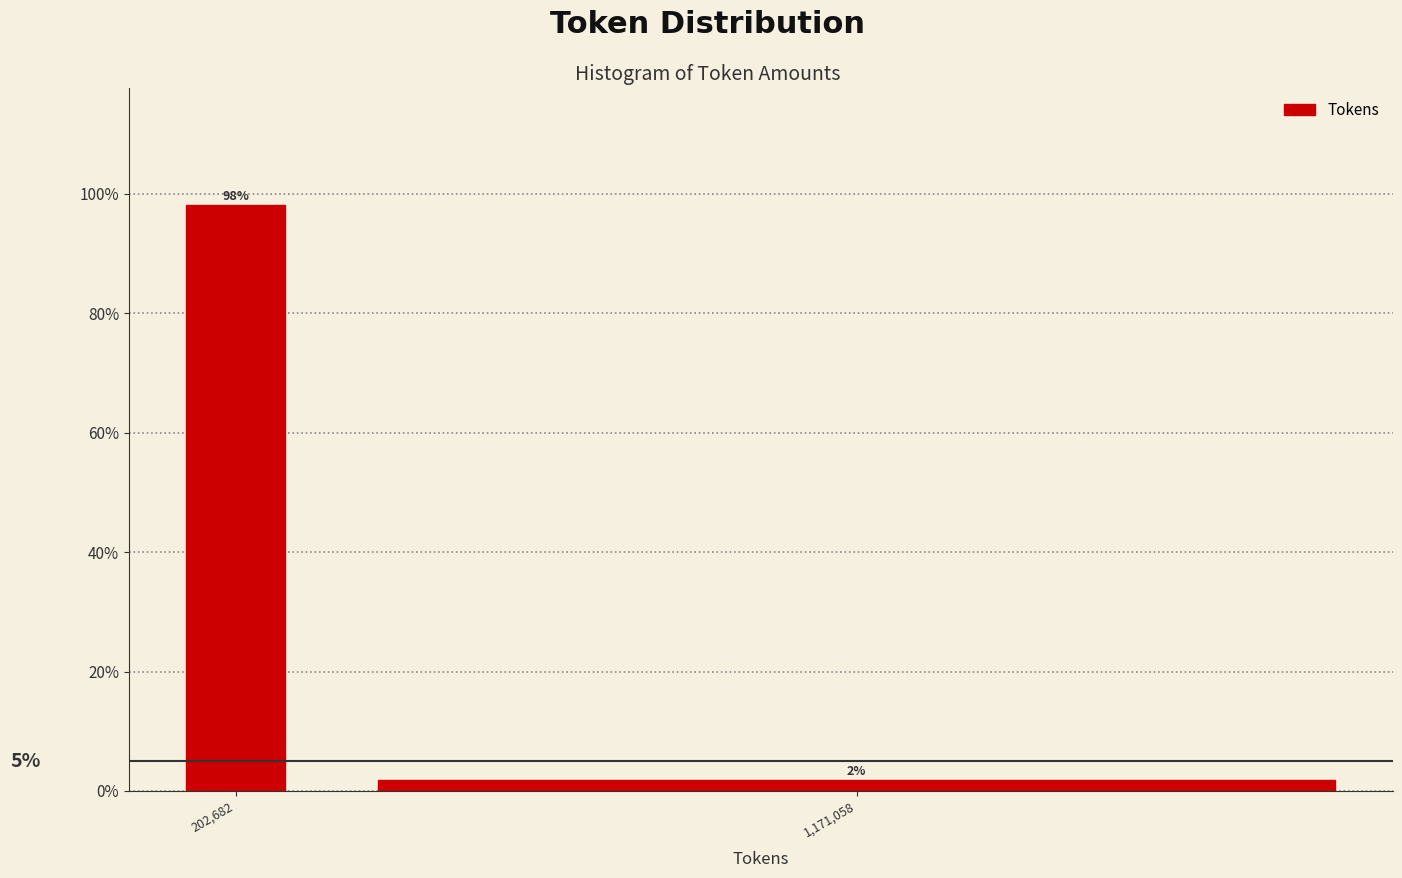

Rank the categories by value from highest to lowest.

202,682, 1,171,058